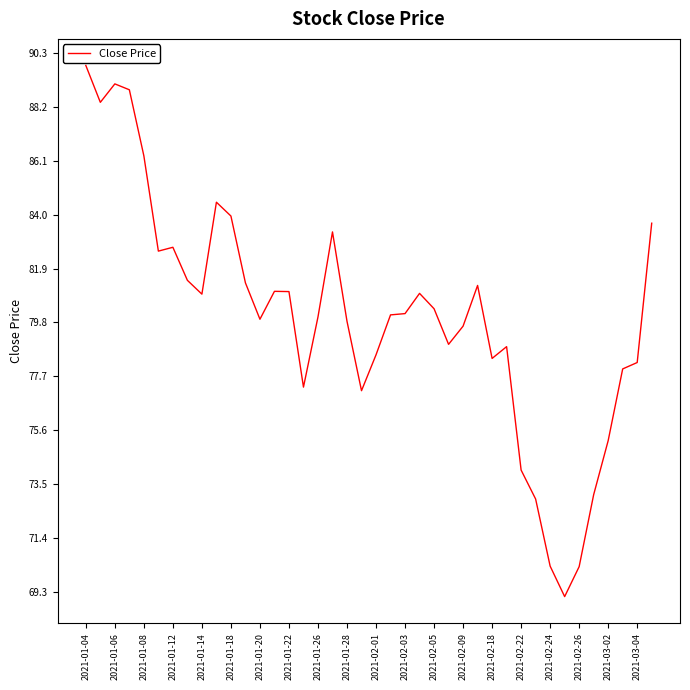

What is the minimum value shown in the chart?

69.1